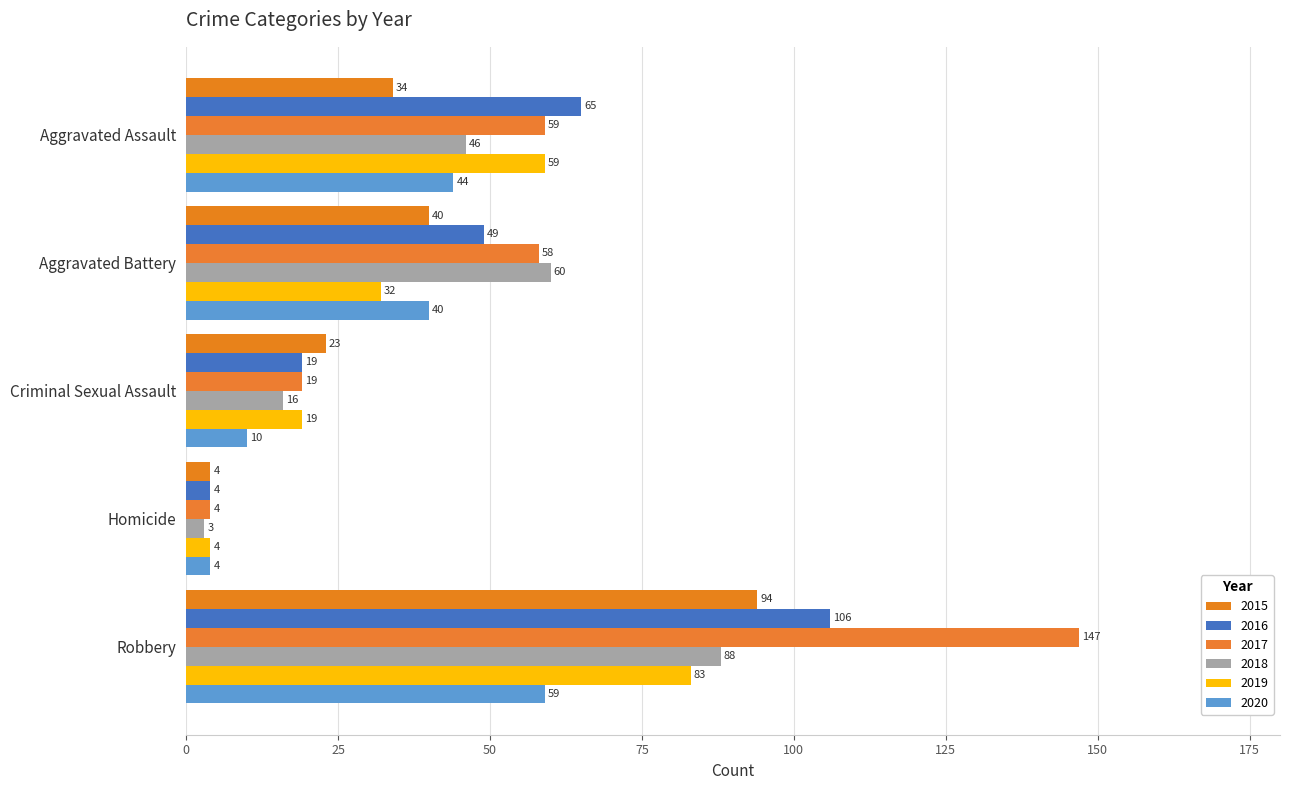

The 2020 series shows 37 at Robbery. True or false?

False